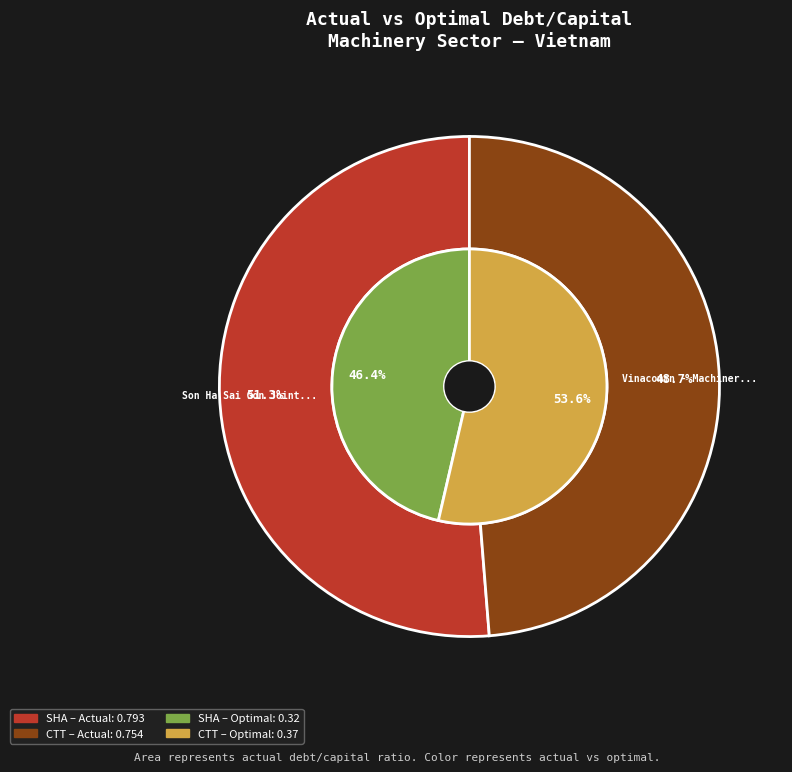

What is the majority slice?

Son Ha Sai Gon Joint Stock Company (HOSE:SHA)